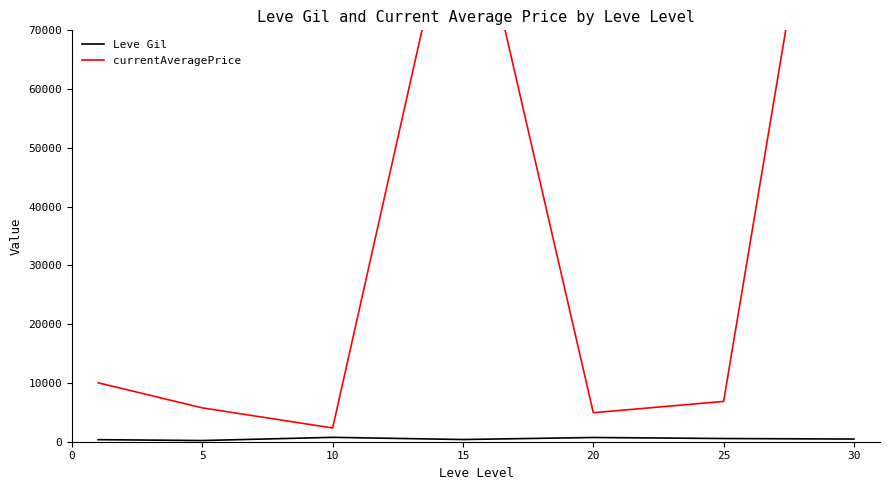

What is the difference between the Leve Gil values at 15 and 10?

373.3